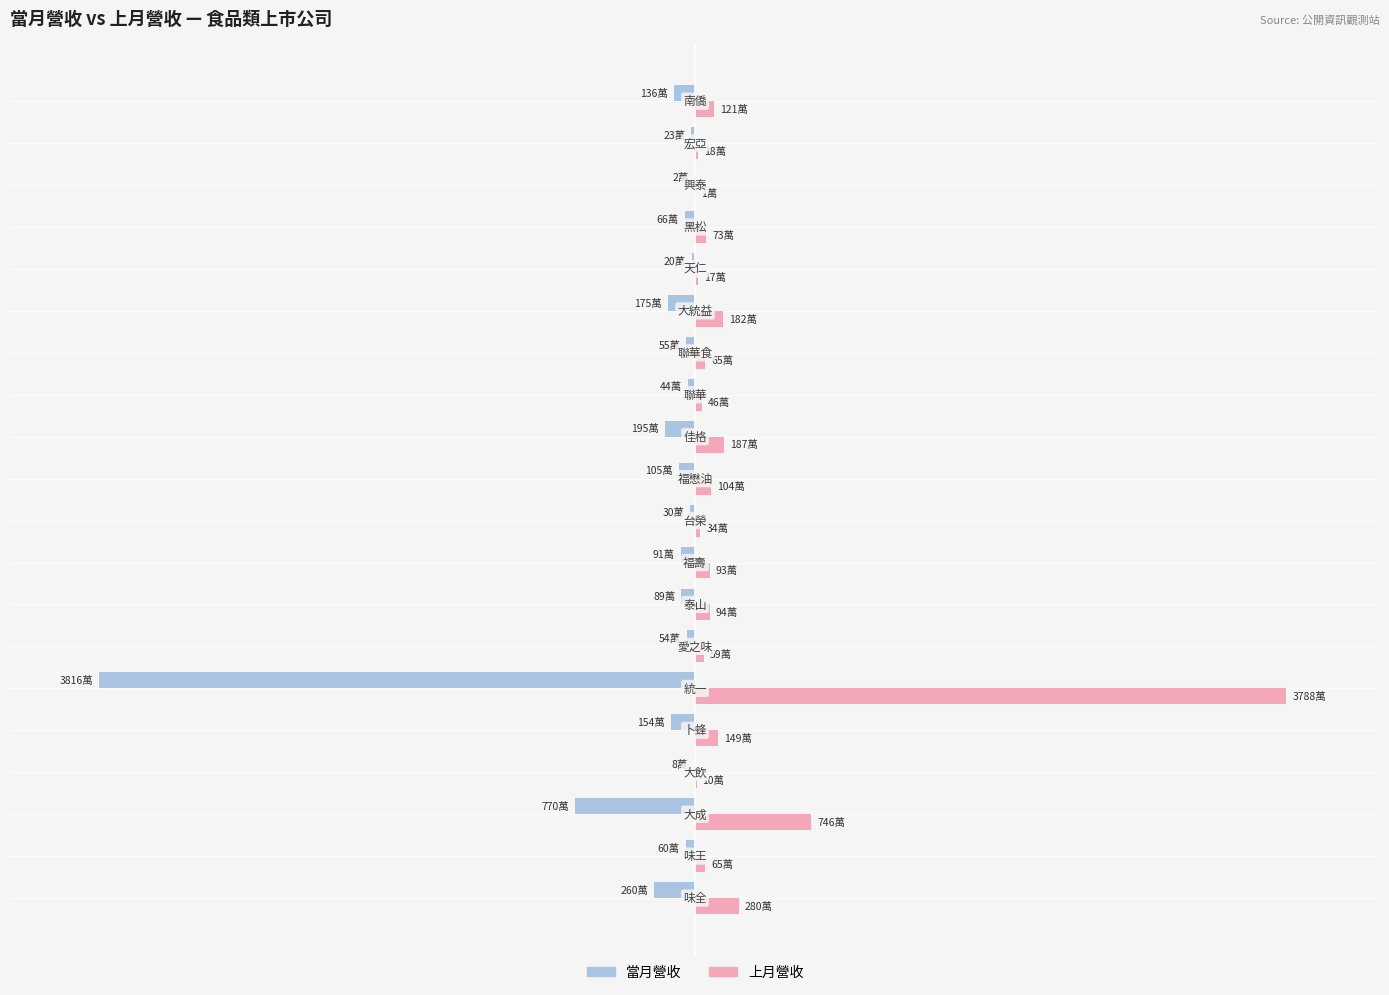

What are all the series names shown in the legend?

當月營收, 上月營收